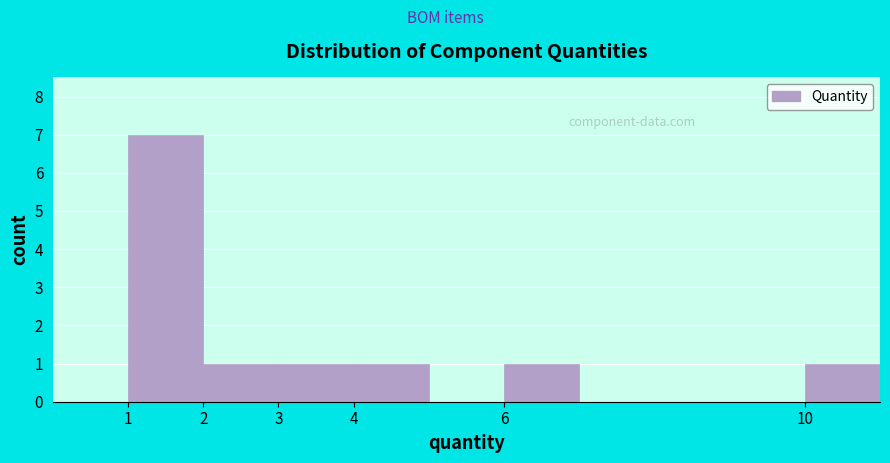

Reading left to right, transcribe this chart: for each bar, give the range it covers on the x-axis and its height. The values are not printed on the chart, so give them approximately, as read against the axis.

0 to 1: 0
1 to 2: 7
2 to 3: 1
3 to 4: 1
4 to 5: 1
5 to 6: 0
6 to 7: 1
7 to 8: 0
8 to 9: 0
9 to 10: 0
10 to 11: 1